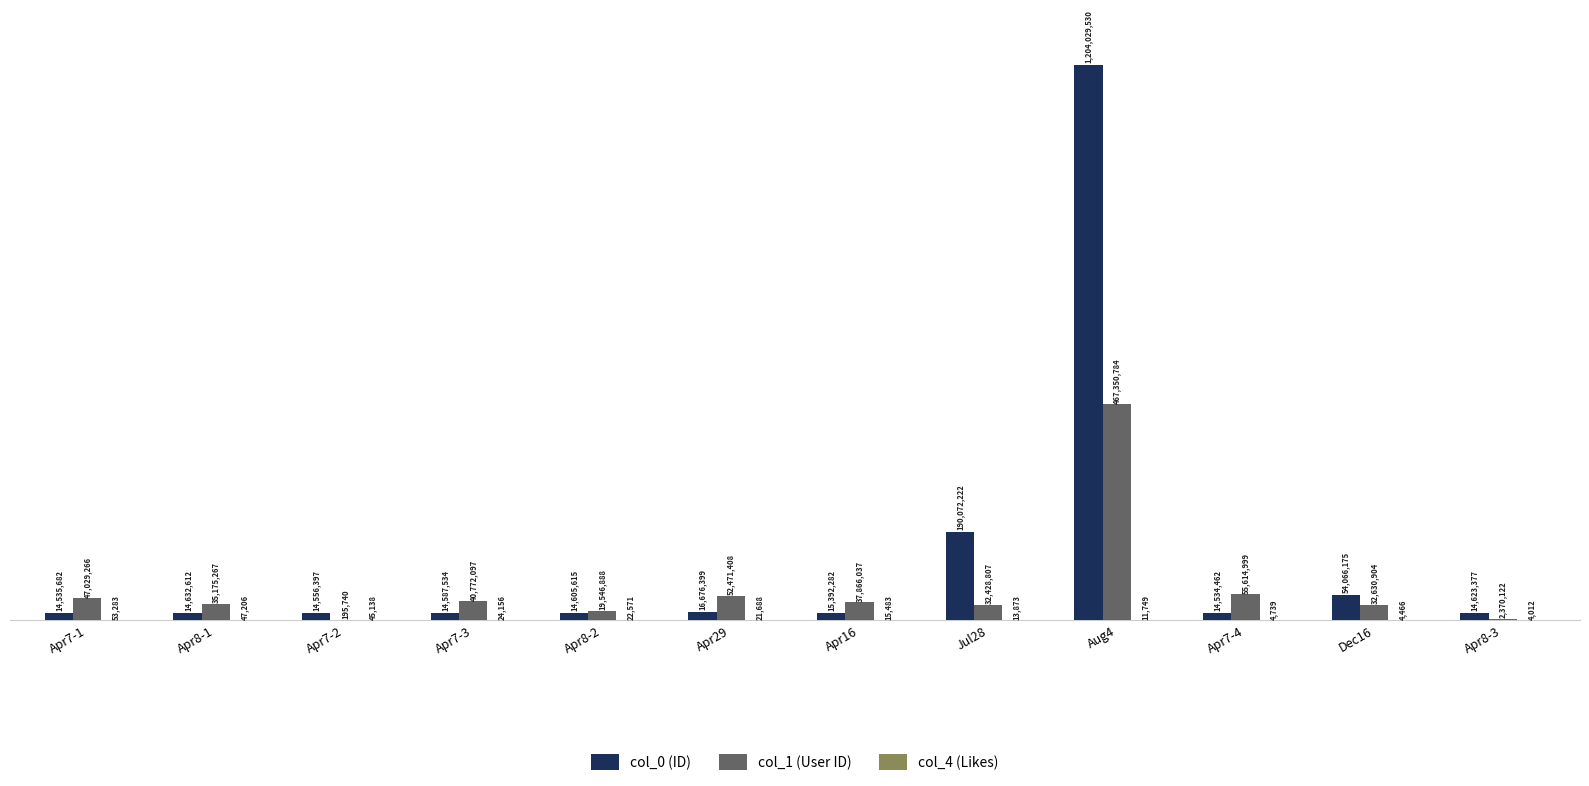

Which category has the highest value in the col_4 (Likes) series?

Apr7-1